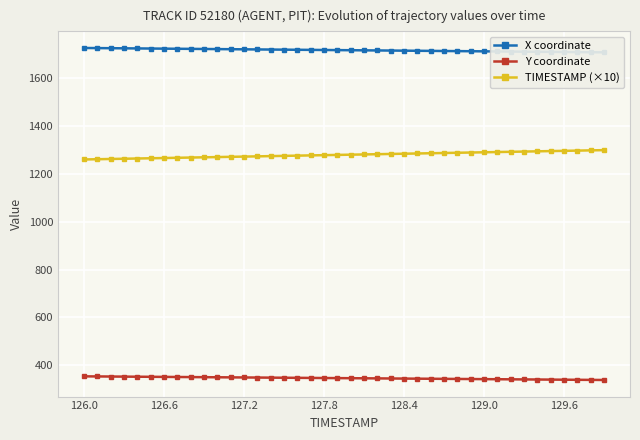

Which series has the largest total across all categories?

X coordinate